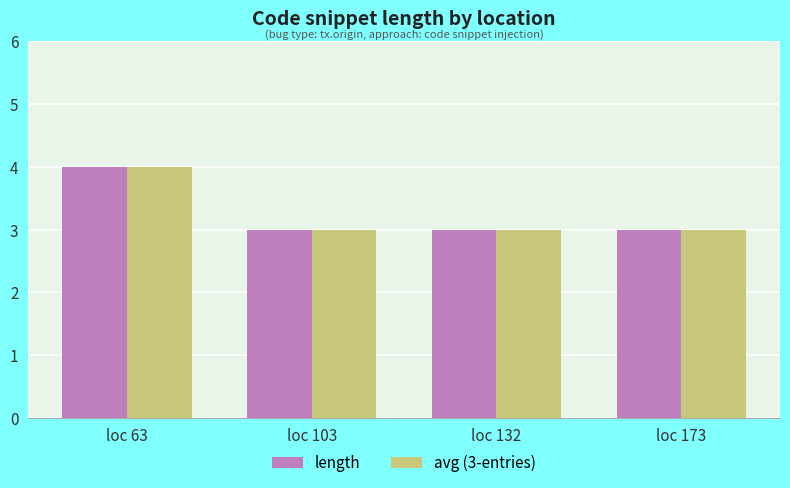

The avg (3-entries) series shows 4 at loc 63. True or false?

True